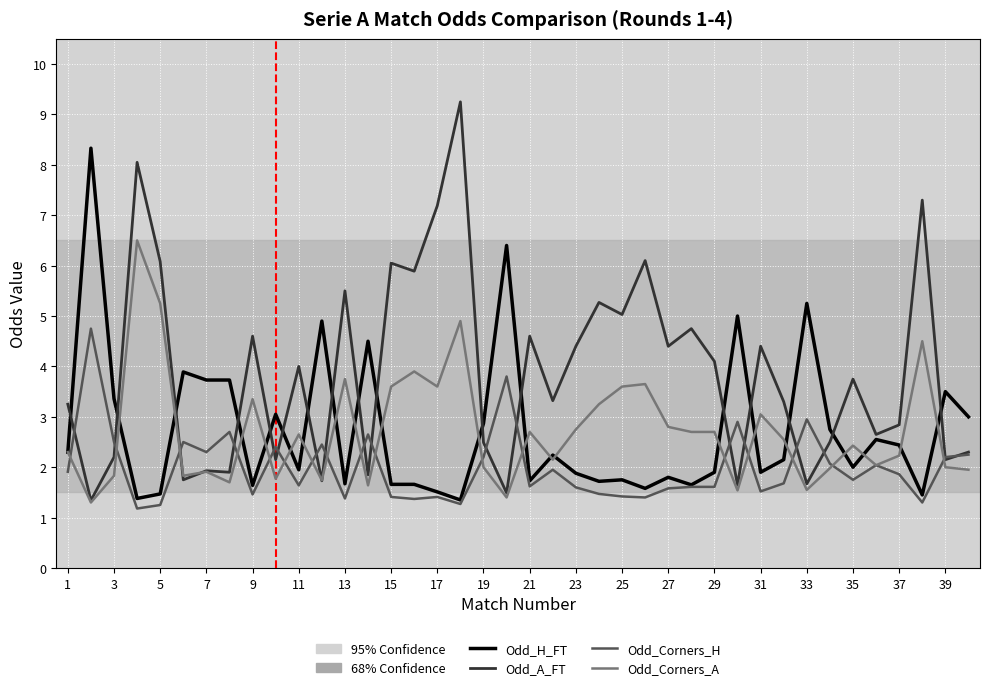

Which series has the largest total across all categories?

Odd_A_FT